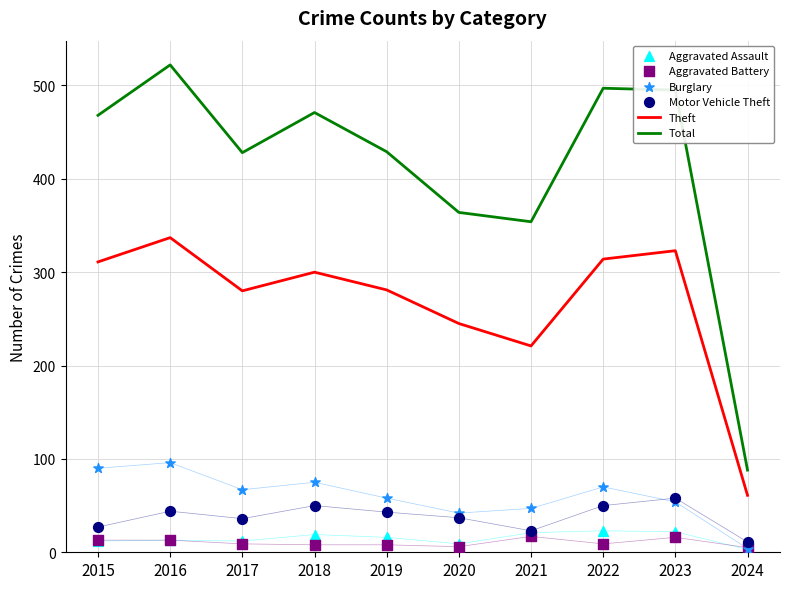

Is the value of Total at 2016 greater than the value of Aggravated Battery at 2024?

Yes